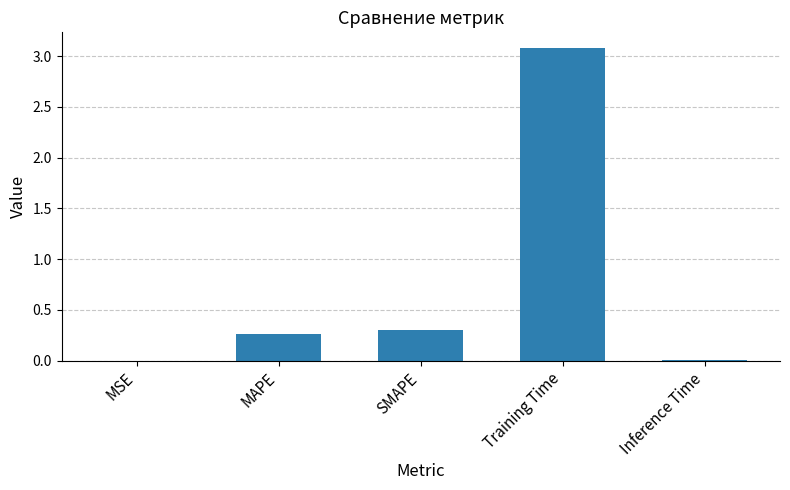

True or false: the data shows 0.3 at SMAPE.

True